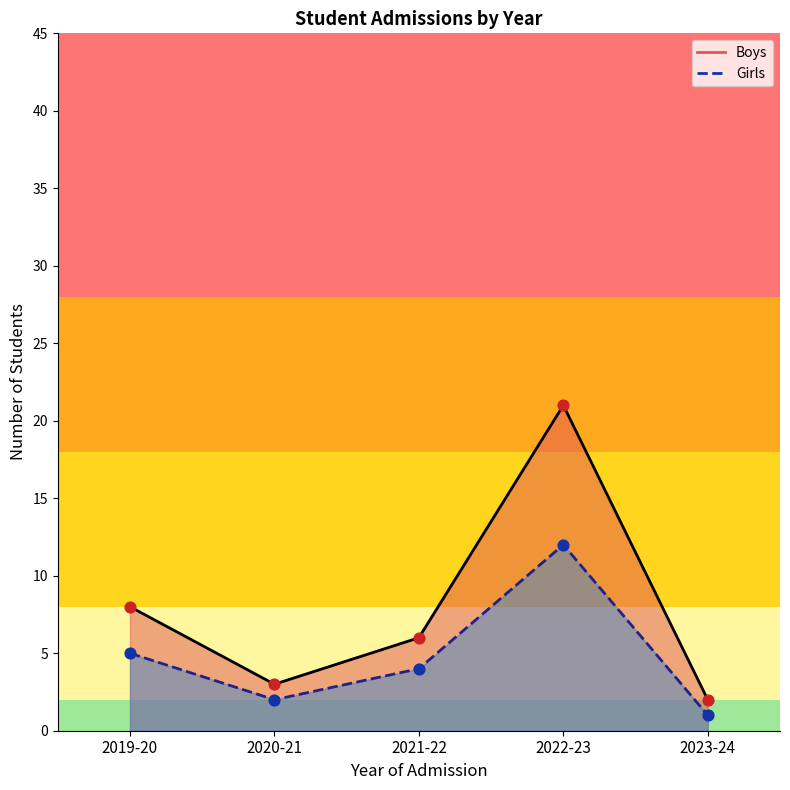

Which series reaches the maximum Y coordinate?

Boys